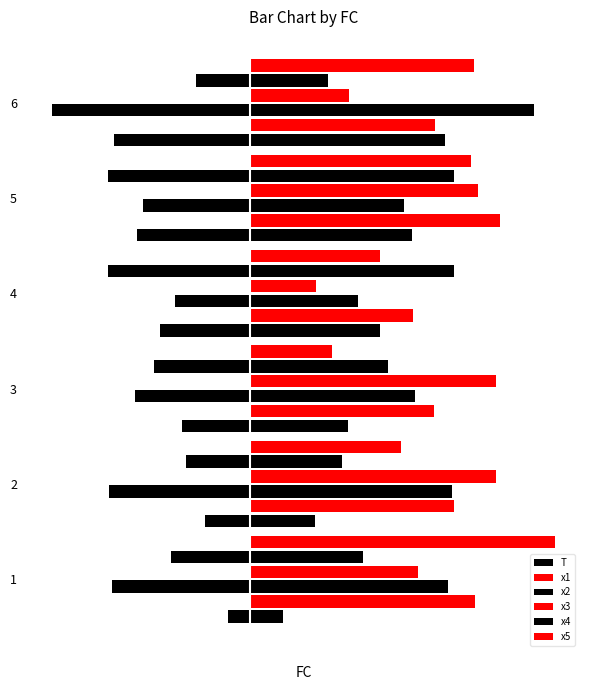

What is the value of the x5 bar at the 6th from the left?

6.9